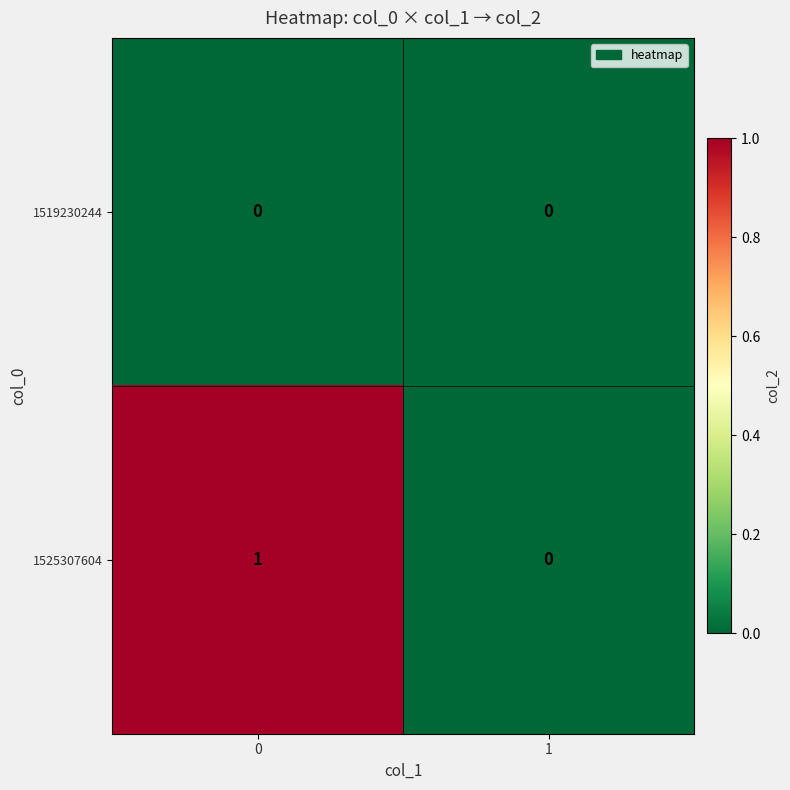

Reading left to right, extract all data points from this chart.

1519230244: 0	0
1525307604: 1	0